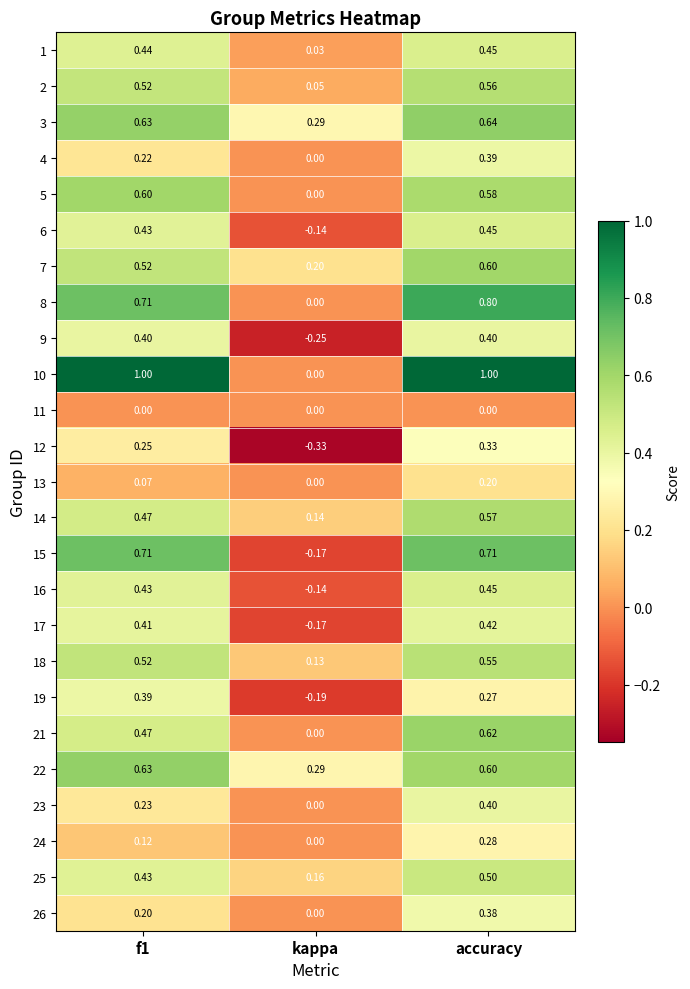

Where is 4 nearest to the value 0?

kappa